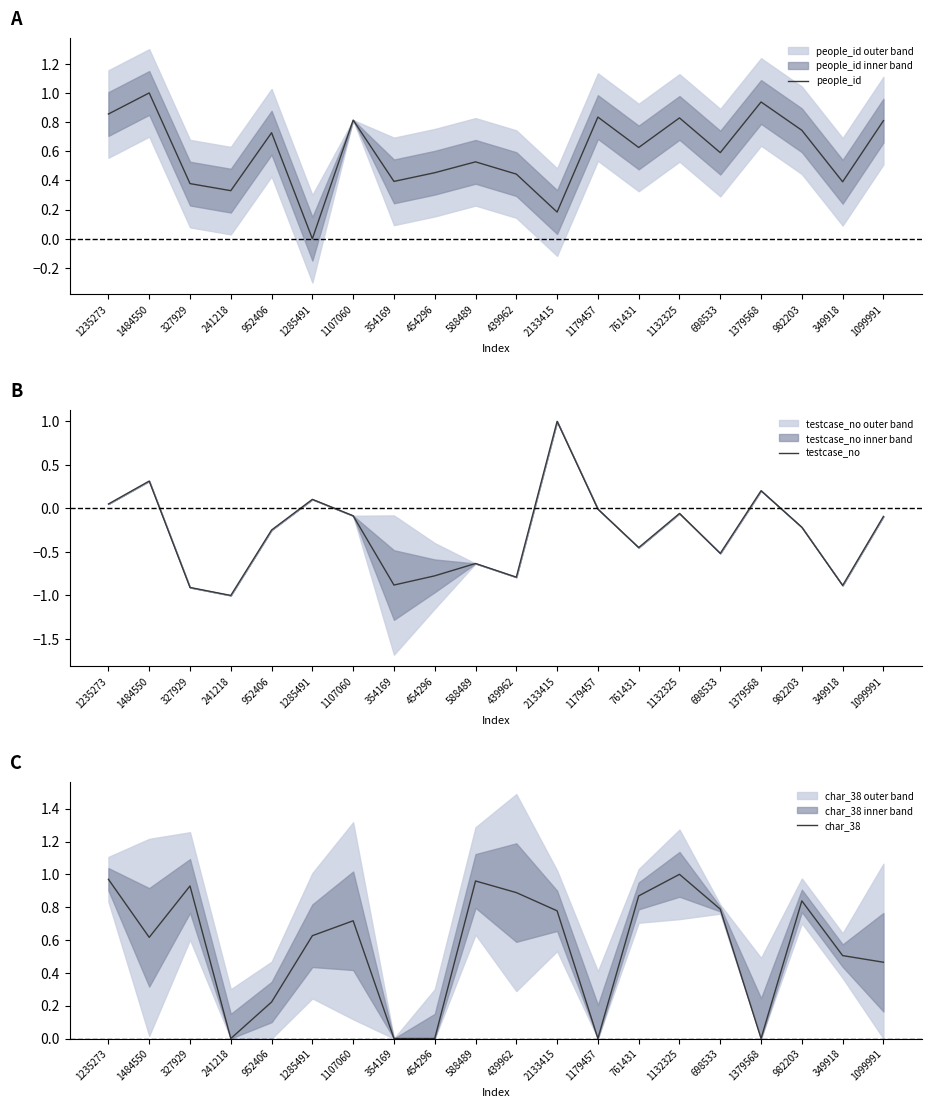

True or false: char_38 and testcase_no intersect in this chart.

True